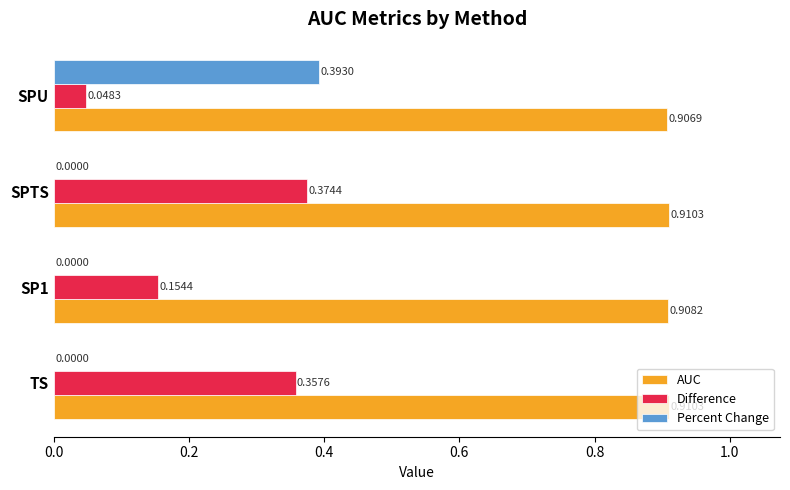

Which series has the largest total across all categories?

AUC